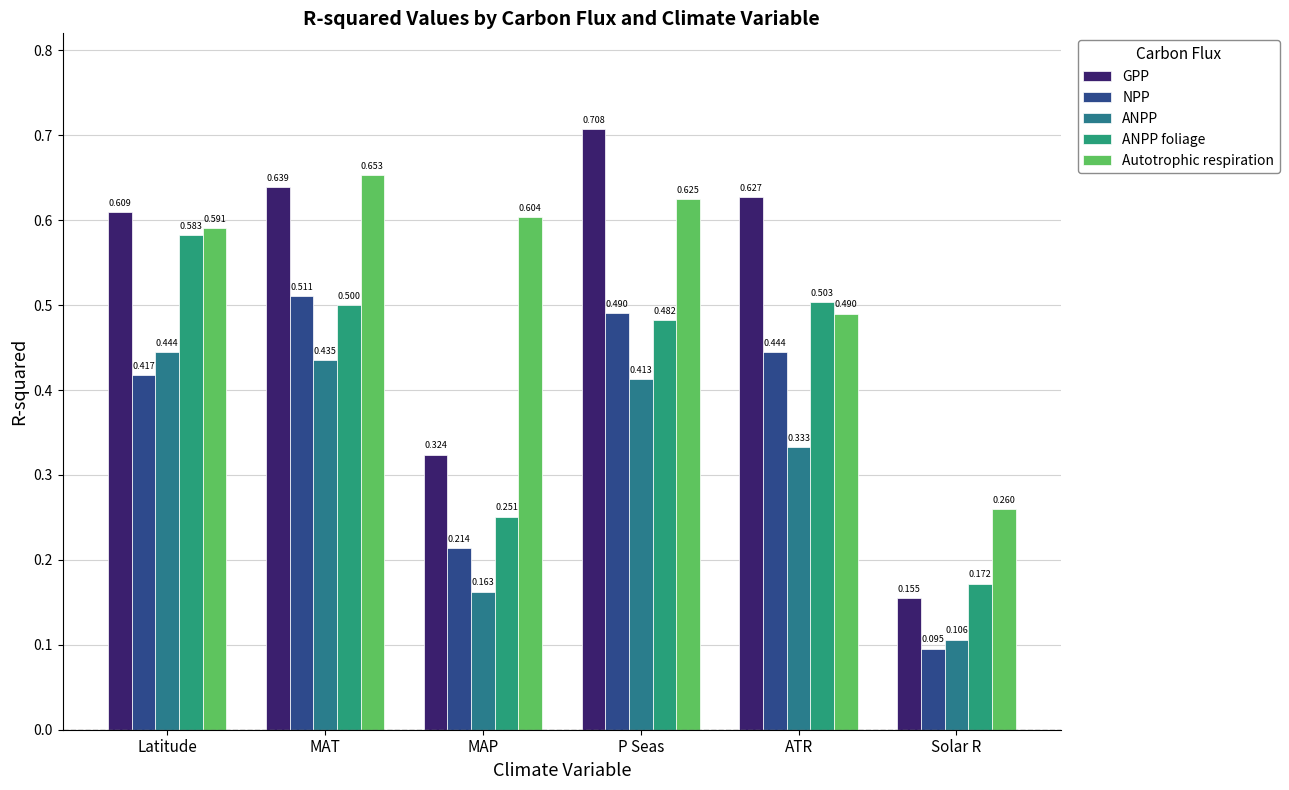

Rank the series at MAT from highest to lowest value.

Autotrophic respiration, GPP, NPP, ANPP foliage, ANPP